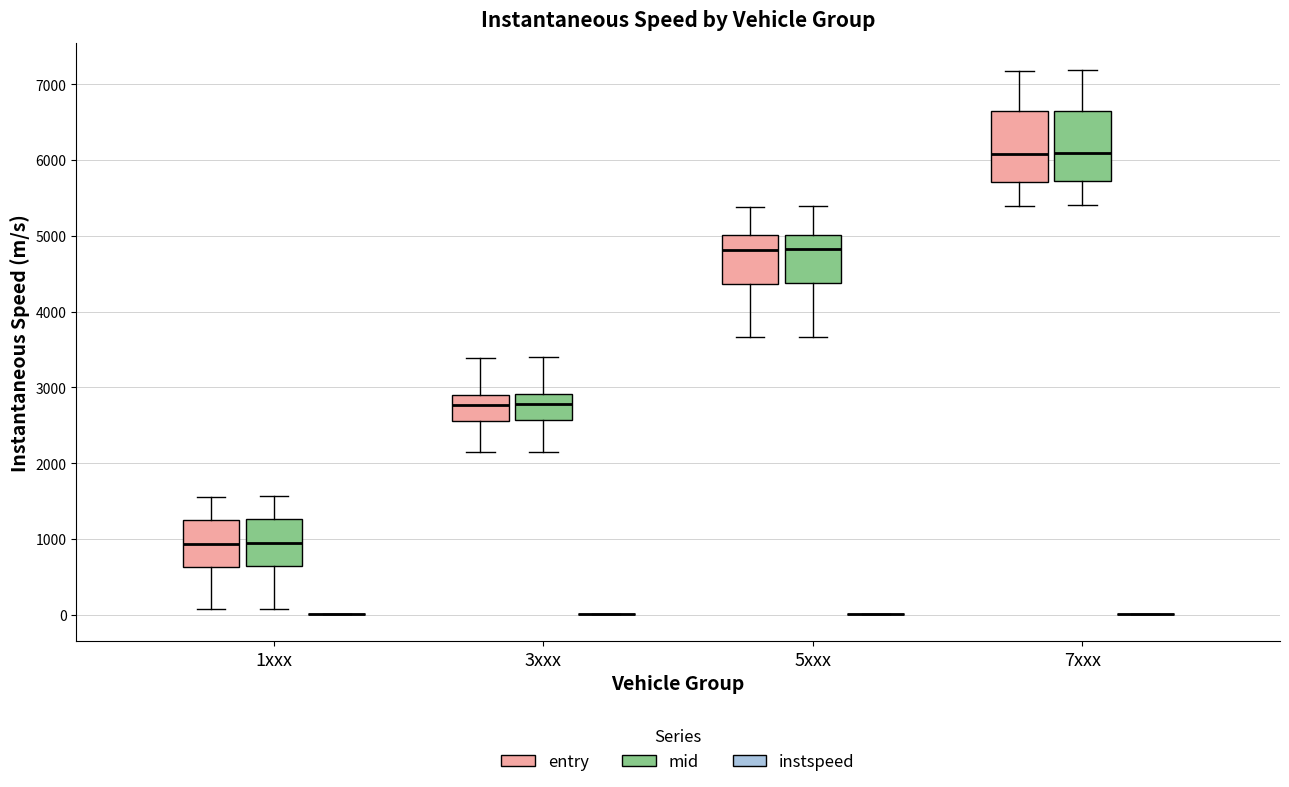

Reading left to right, transcribe this box plot: for each box, give where its median line is, the range the box spans, and where its two whiskers end, as read against the y-axis. The values are not printed on the chart, so give them approximately, as read against the axis.

1xxx (entry): median 900, box 600 to 1300, whiskers 100 to 1600
1xxx (mid): median 900, box 600 to 1300, whiskers 100 to 1600
1xxx (instspeed): box collapsed to a line at 0, whiskers 0 to 0
3xxx (entry): median 2800, box 2600 to 2900, whiskers 2100 to 3400
3xxx (mid): median 2800, box 2600 to 2900, whiskers 2200 to 3400
3xxx (instspeed): box collapsed to a line at 0, whiskers 0 to 0
5xxx (entry): median 4800, box 4400 to 5000, whiskers 3700 to 5400
5xxx (mid): median 4800, box 4400 to 5000, whiskers 3700 to 5400
5xxx (instspeed): box collapsed to a line at 0, whiskers 0 to 0
7xxx (entry): median 6100, box 5700 to 6600, whiskers 5400 to 7200
7xxx (mid): median 6100, box 5700 to 6700, whiskers 5400 to 7200
7xxx (instspeed): box collapsed to a line at 0, whiskers 0 to 0